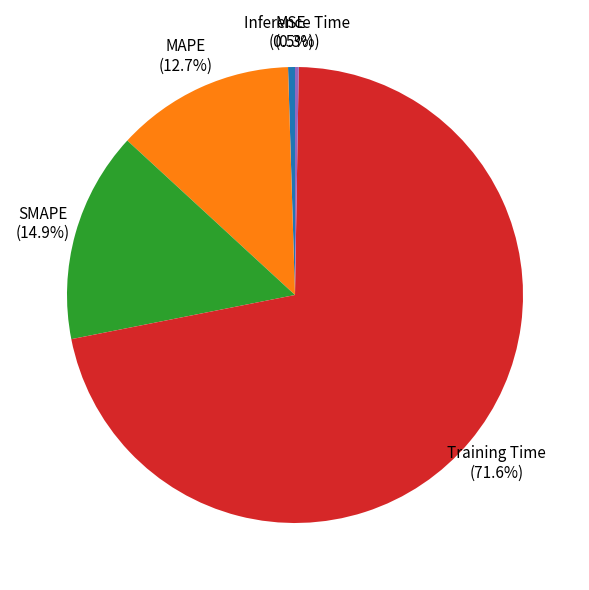

Approximately how many times larger is the value at MAPE compared to Training Time?

0.2